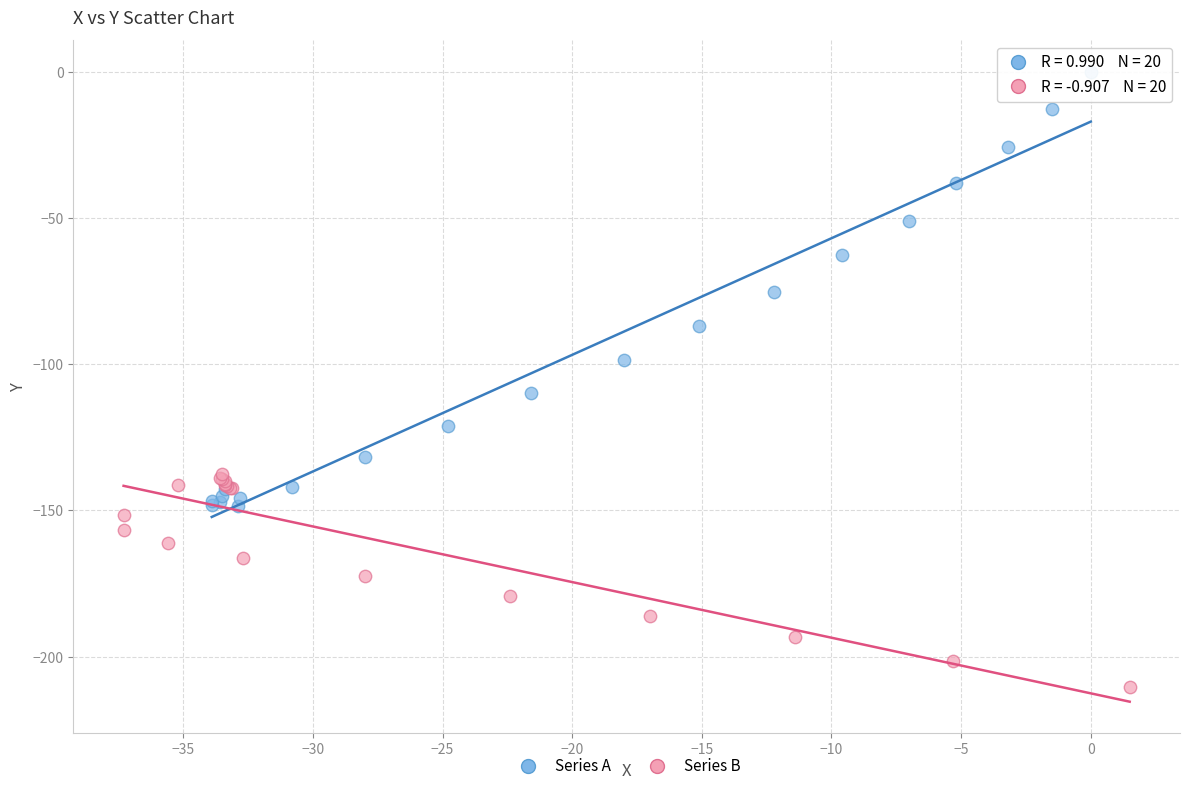

Which series has the widest spread of Y values?

Series A